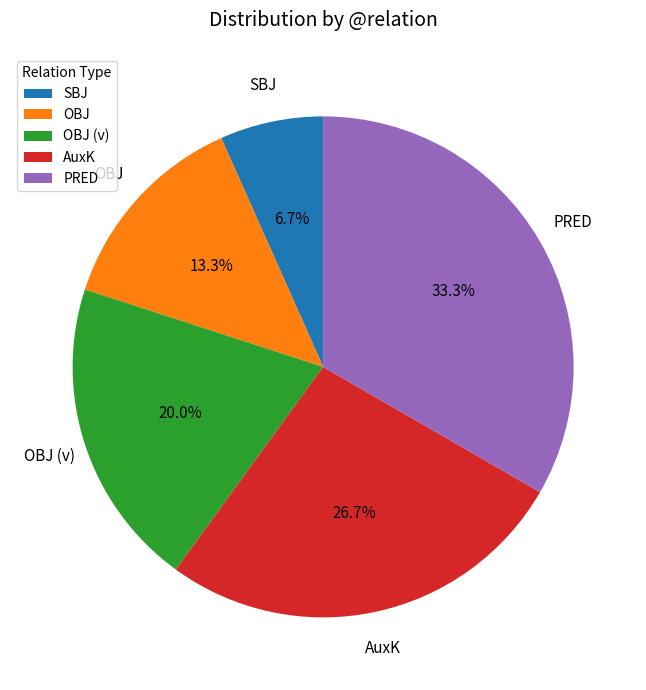

Which category has the biggest portion of the pie?

PRED